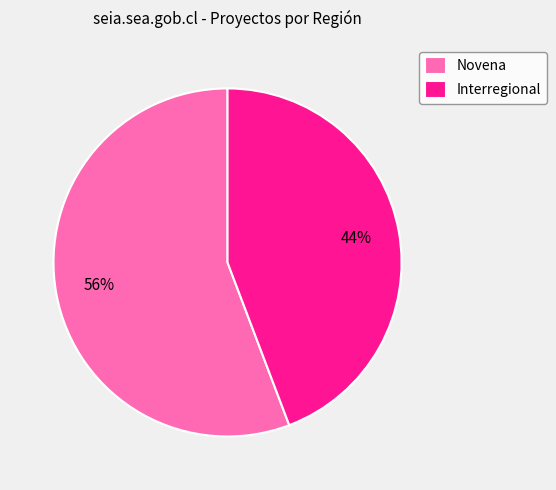

Rank the categories by value from highest to lowest.

Novena, Interregional